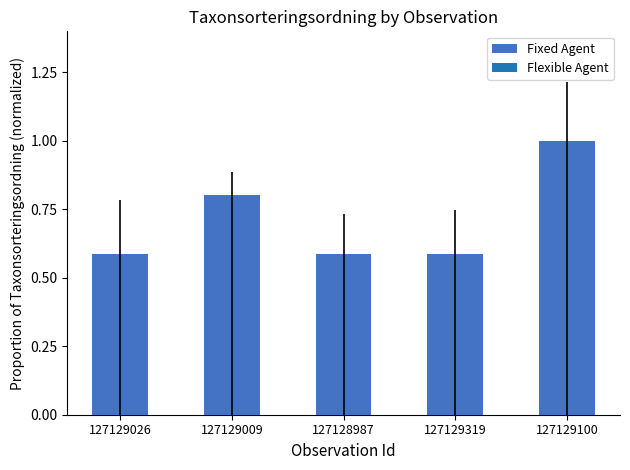

What is the maximum value shown in the chart?

1.0